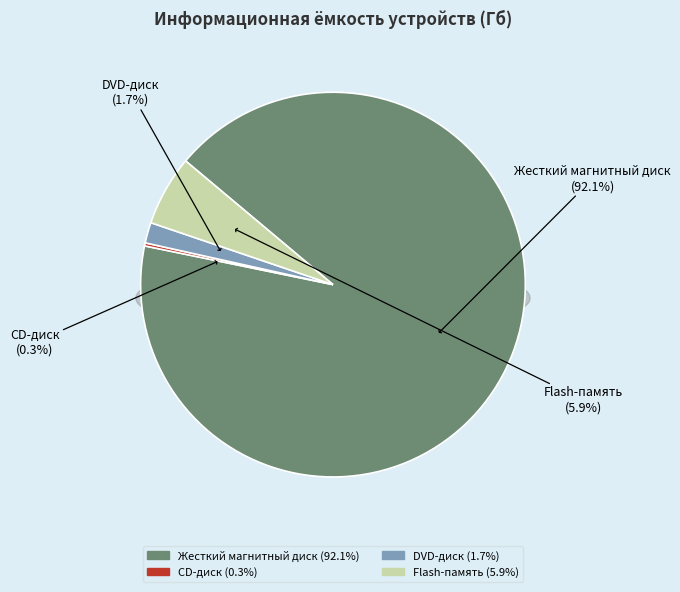

The Жесткий магнитный диск slice represents 92% of the pie. True or false?

True